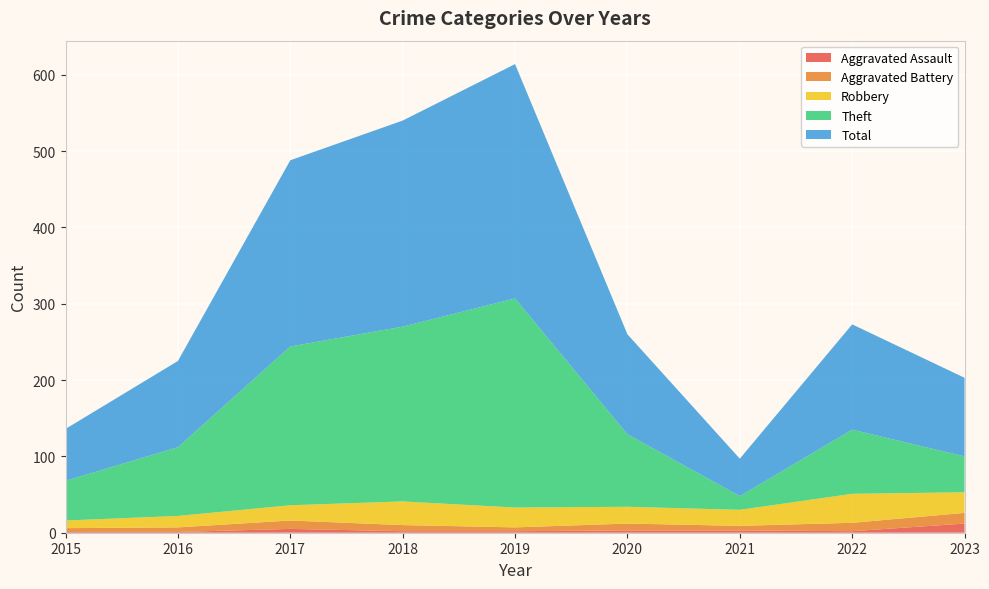

Reading left to right, transcribe all the data shown in this chart.

Aggravated Assault: 2015=1	2016=1	2017=5	2018=2	2019=2	2020=3	2021=3	2022=2	2023=12
Aggravated Battery: 2015=5	2016=6	2017=11	2018=8	2019=5	2020=9	2021=6	2022=11	2023=14
Robbery: 2015=10	2016=15	2017=20	2018=31	2019=26	2020=22	2021=21	2022=38	2023=27
Theft: 2015=52	2016=90	2017=208	2018=229	2019=274	2020=95	2021=18	2022=84	2023=47
Total: 2015=68	2016=113	2017=244	2018=270	2019=307	2020=131	2021=49	2022=138	2023=103